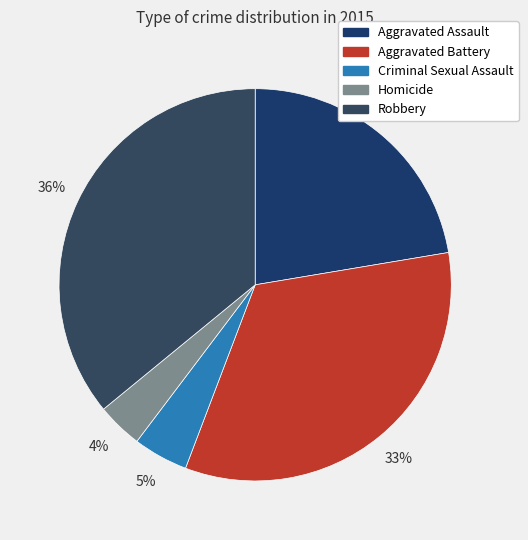

To the nearest percent, what portion does Criminal Sexual Assault represent?

5%